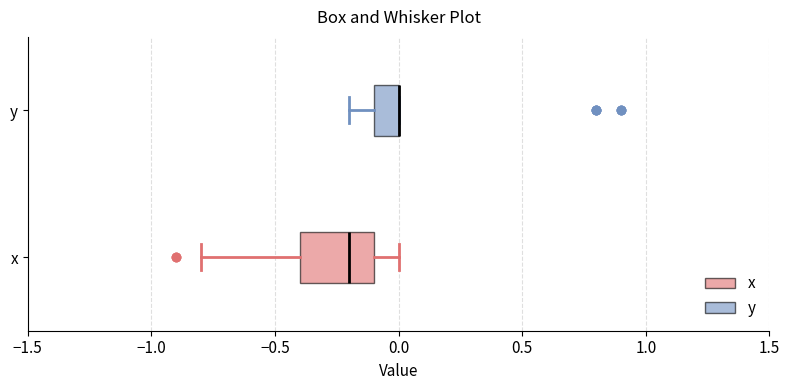

Reading bottom to top, transcribe this box plot: for each box, give where its median line is, the range the box spans, and where its two whiskers end, as read against the x-axis. The values are not printed on the chart, so give them approximately, as read against the axis.

x: median -0.2, box -0.4 to -0.1, whiskers -0.8 to 0.0
y: median 0.0 (drawn on the box's right edge), box -0.1 to 0.0, whiskers -0.2 to 0.0